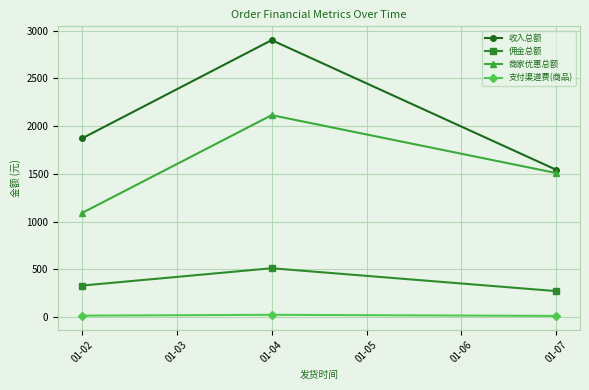

Is the value of 佣金总额 at 01-04 greater than the value of 支付渠道费(商品) at 01-04?

Yes